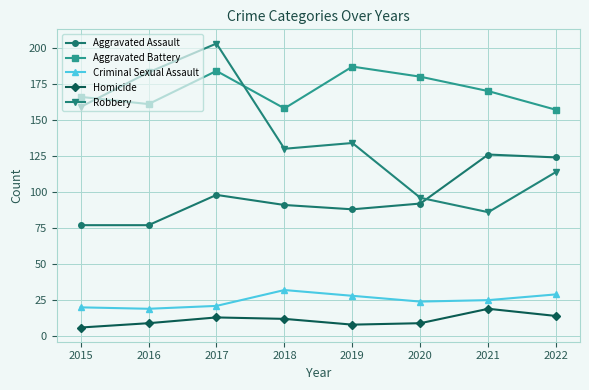

True or false: Aggravated Battery and Aggravated Assault intersect in this chart.

False